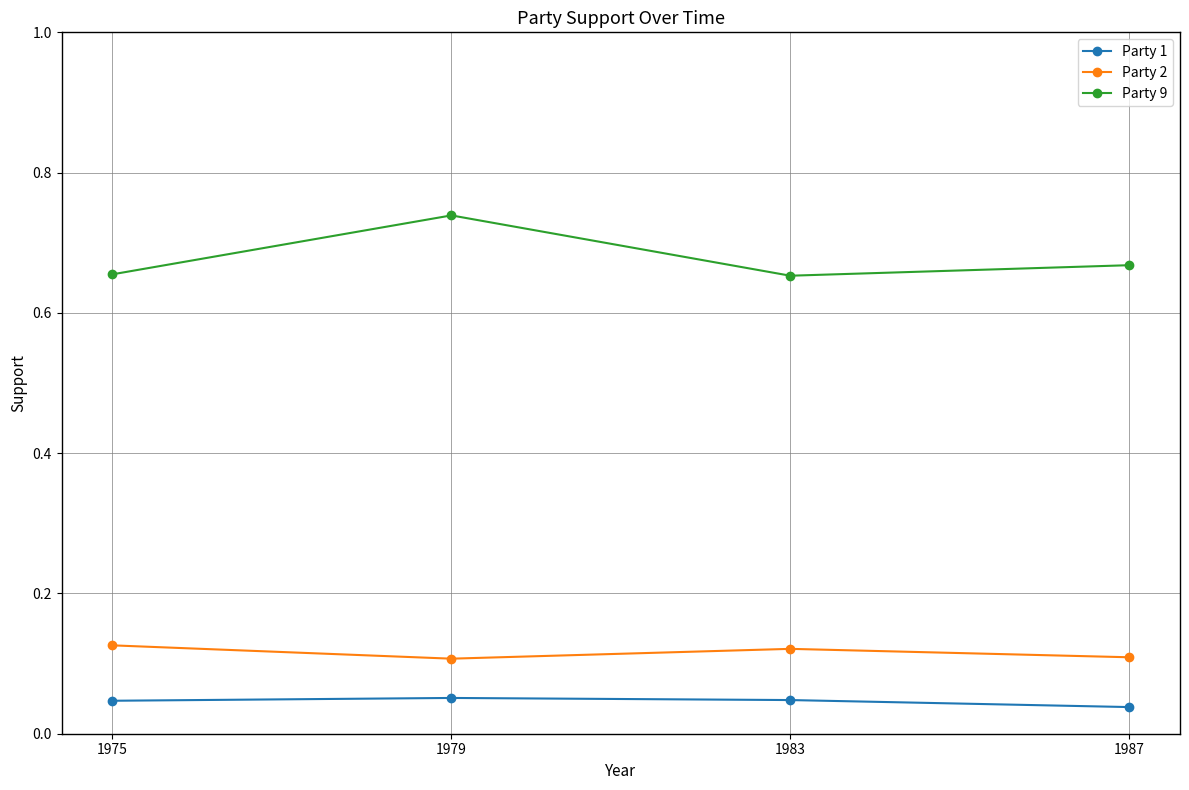

Which series has the widest spread of values?

Party 9